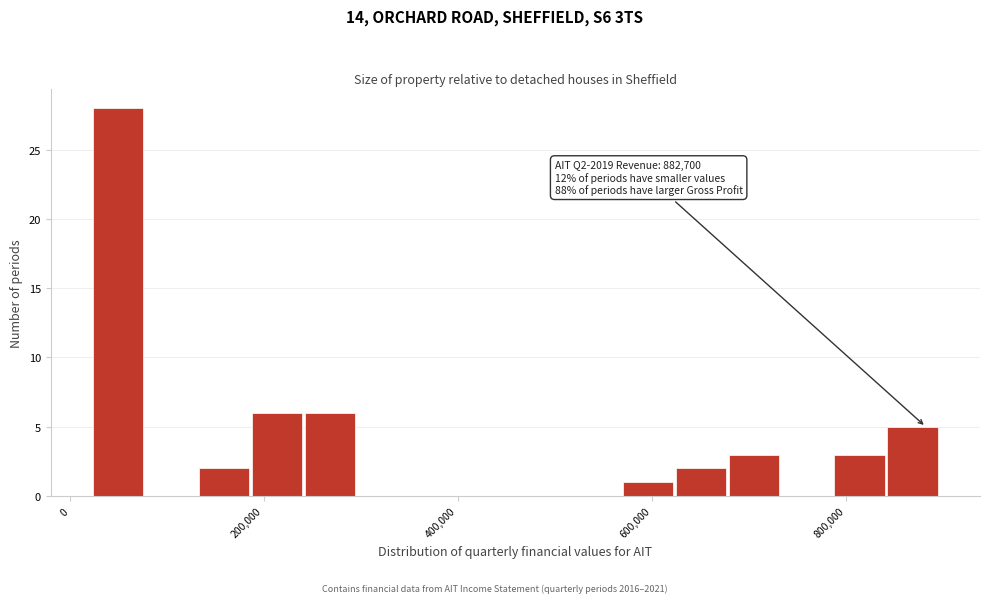

Read against the x-axis, roughly where is the centre of the tallest bar?

60000